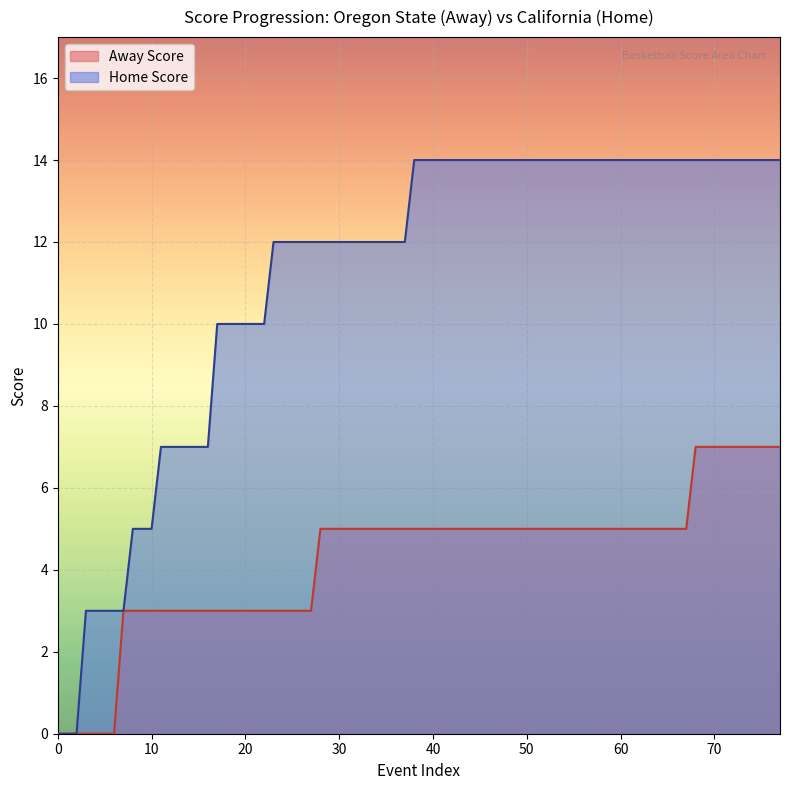

At which label is Home Score closest to 5?

8